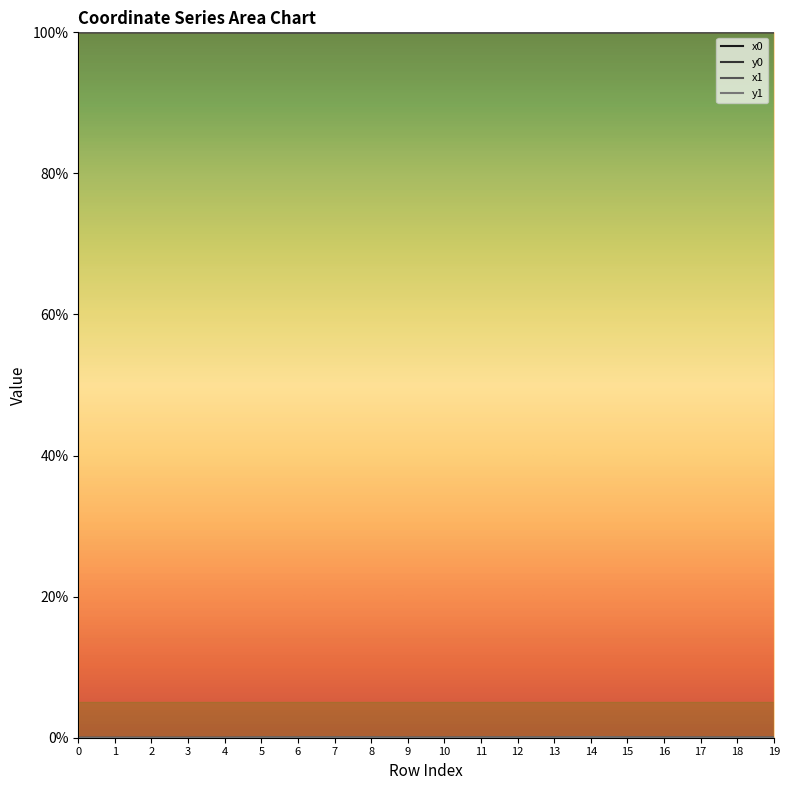

Which has a higher value, 16 or 18?

16